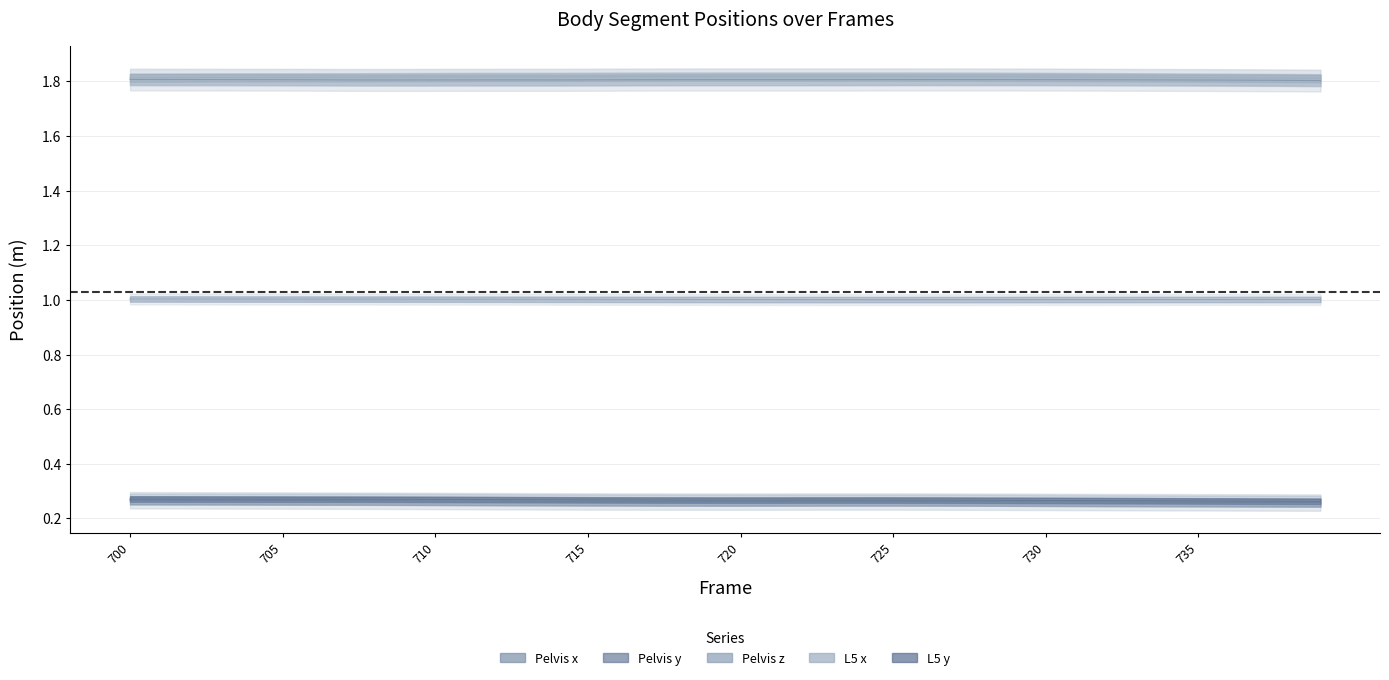

What is the value of the Pelvis x point at the 1st from the left?

1.8